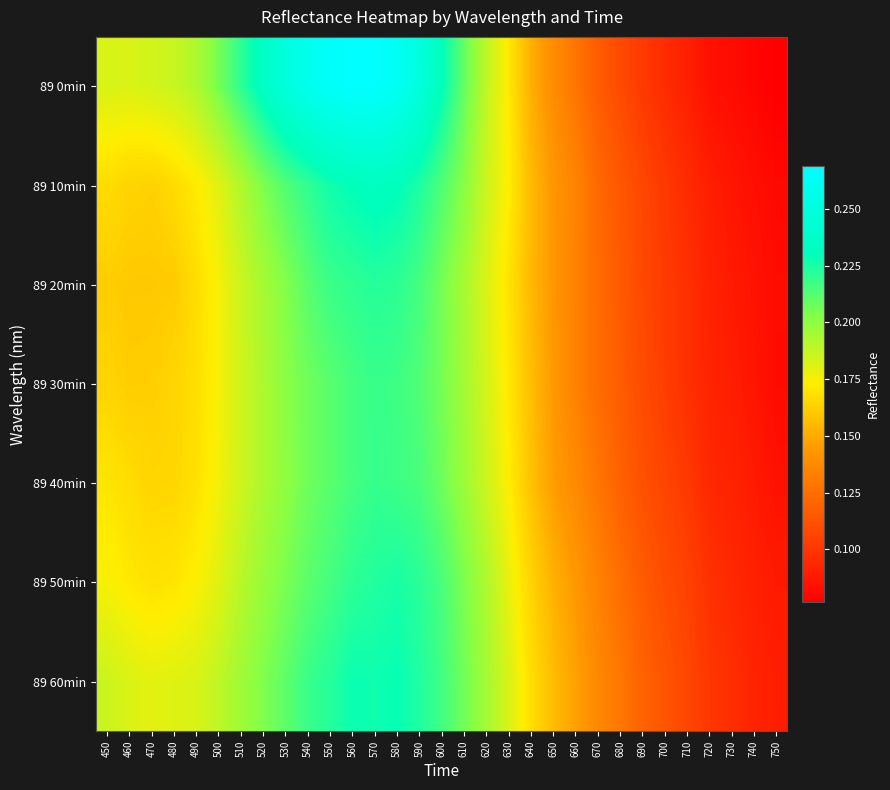

How many series are shown in this chart?

7